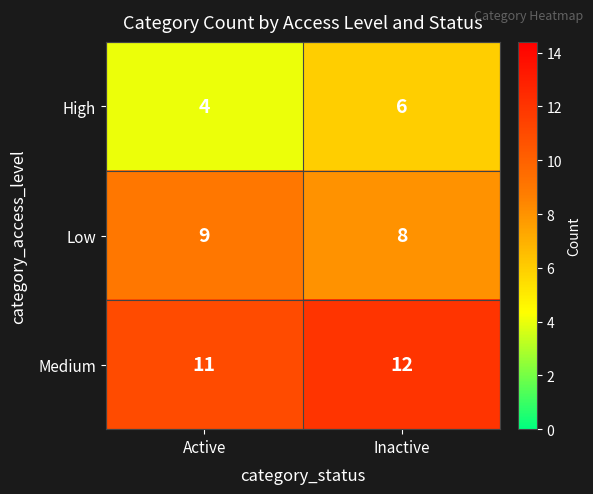

What is the average value of the Medium series?

12